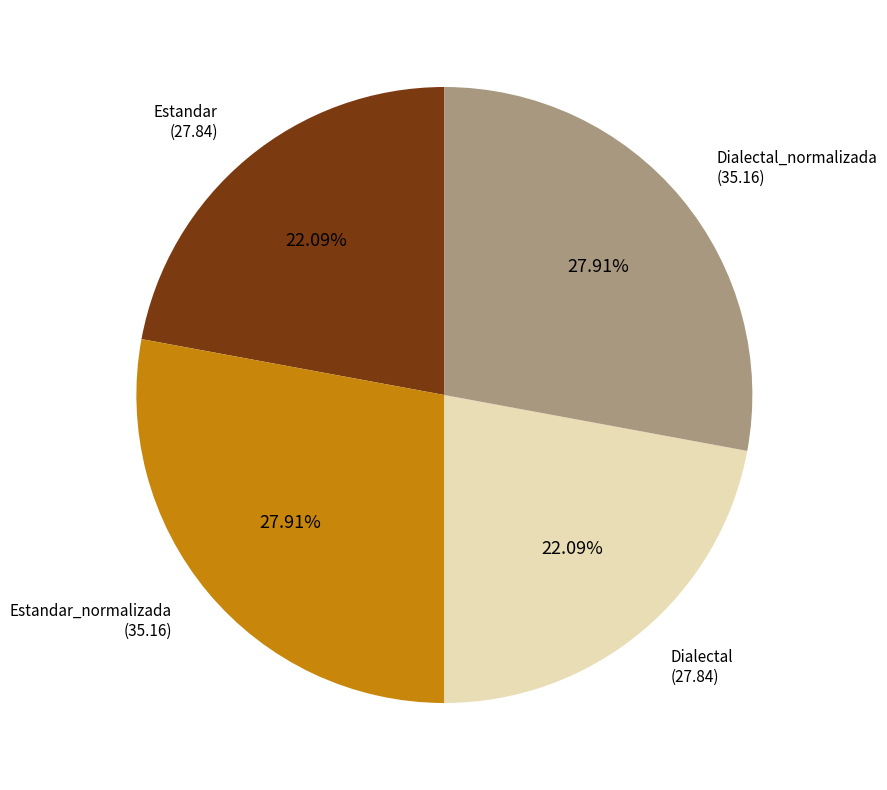

Does any single category account for the majority?

No